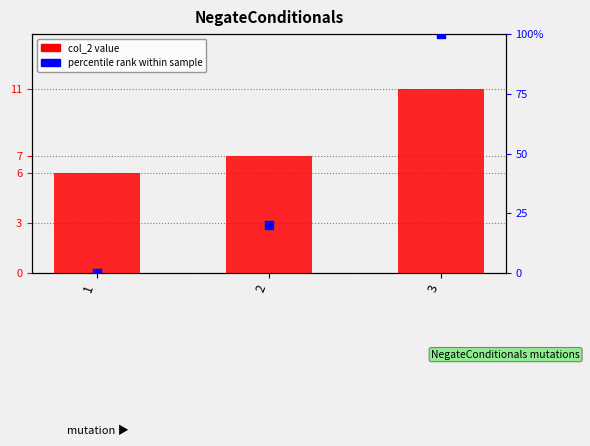

Which series has the largest total across all categories?

percentile rank within sample